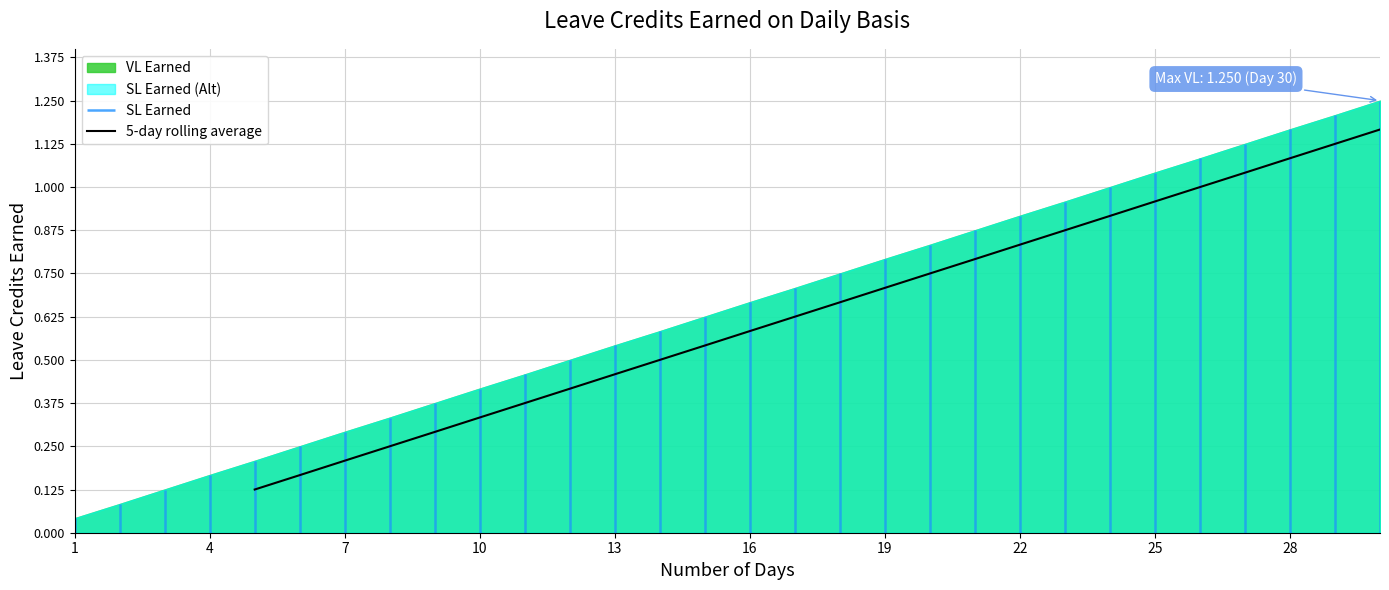

What is the maximum value shown in the chart?

1.2